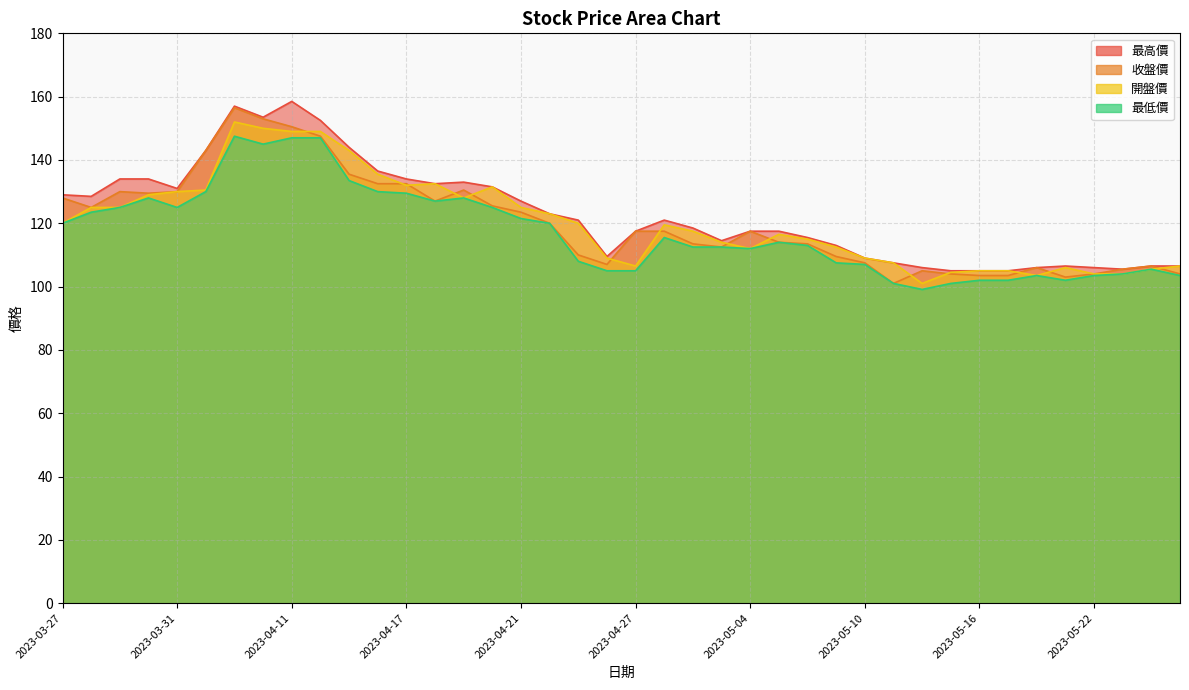

How many values in the 開盤價 series exceed 119?

20